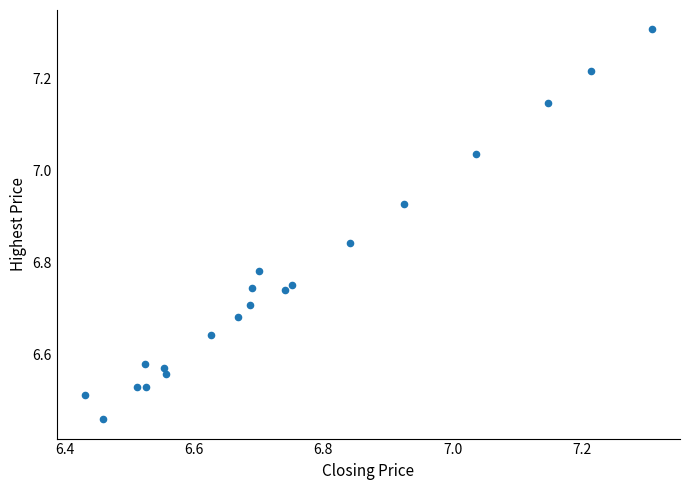

What is the range of Y values (max minus min)?

0.8